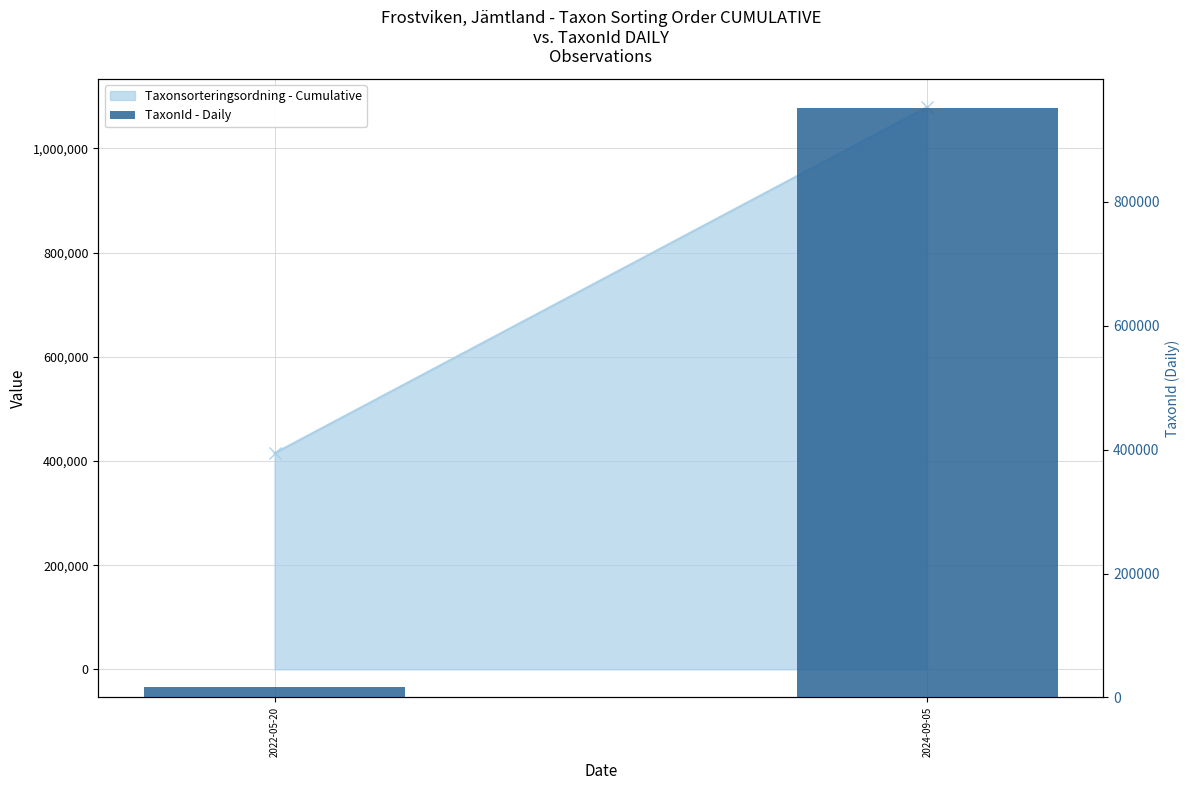

Does the chart contain stacked bars?

No